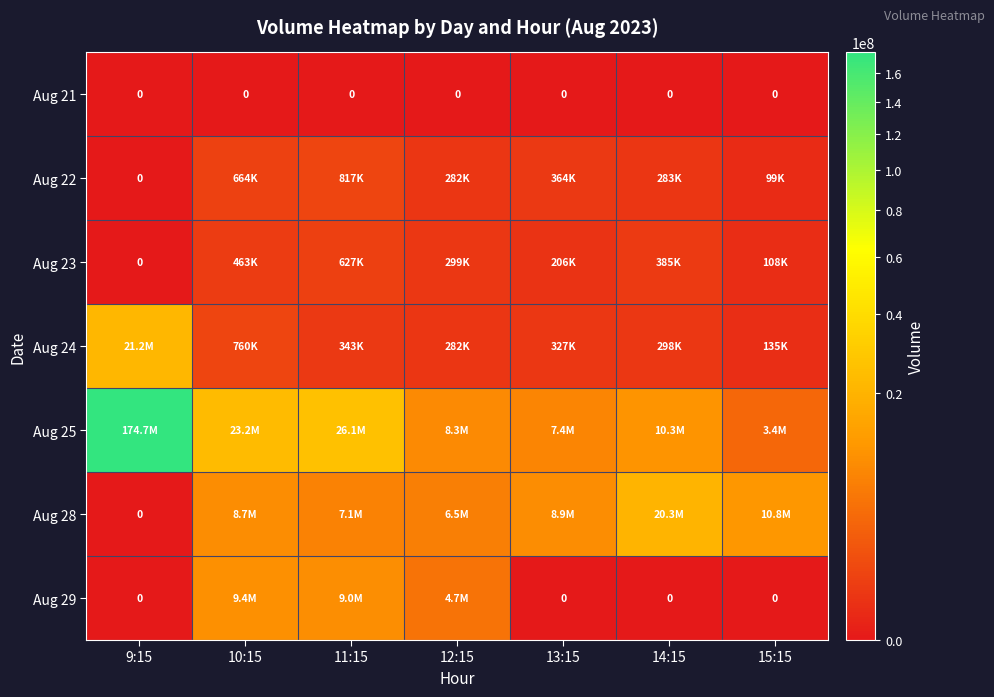

Between 12:15 and 9:15, which is larger?

12:15